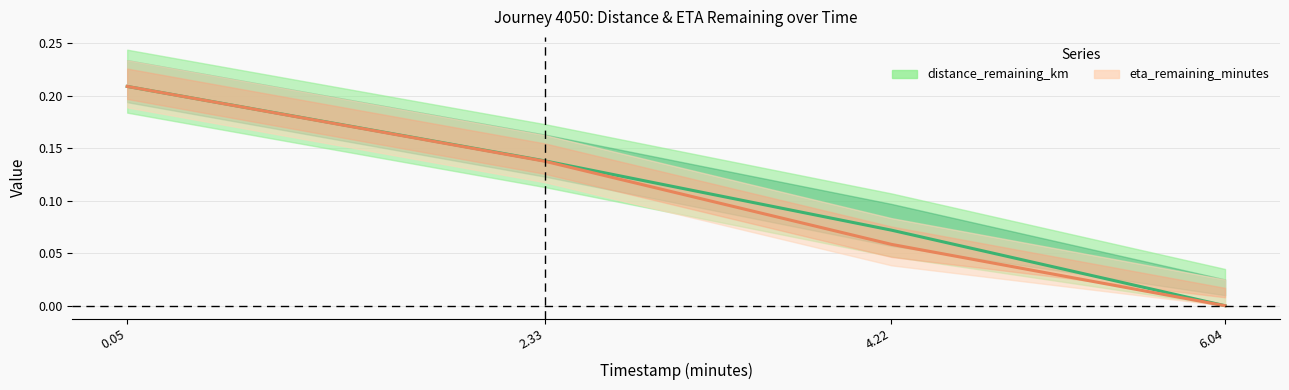

The value of distance_remaining_km at 2.33 is 0.1. True or false?

True